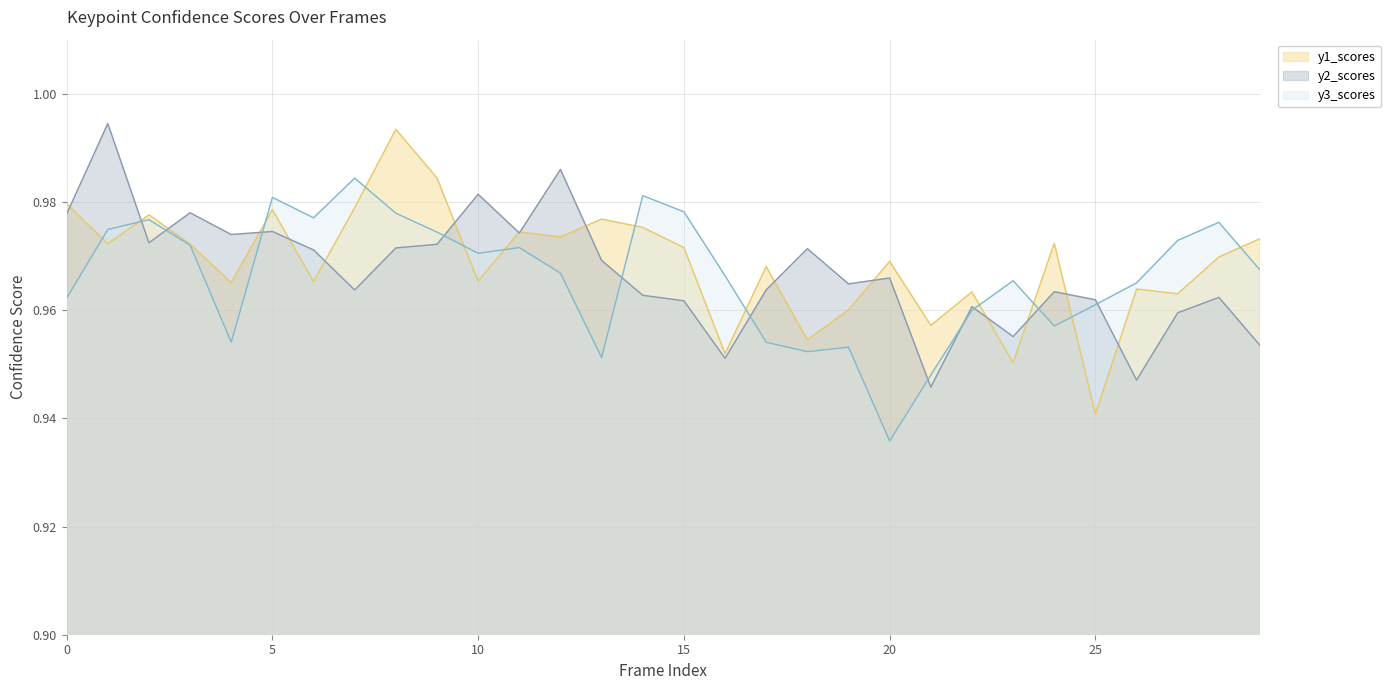

List the series in order of their peak value, highest first.

y2_scores, y1_scores, y3_scores